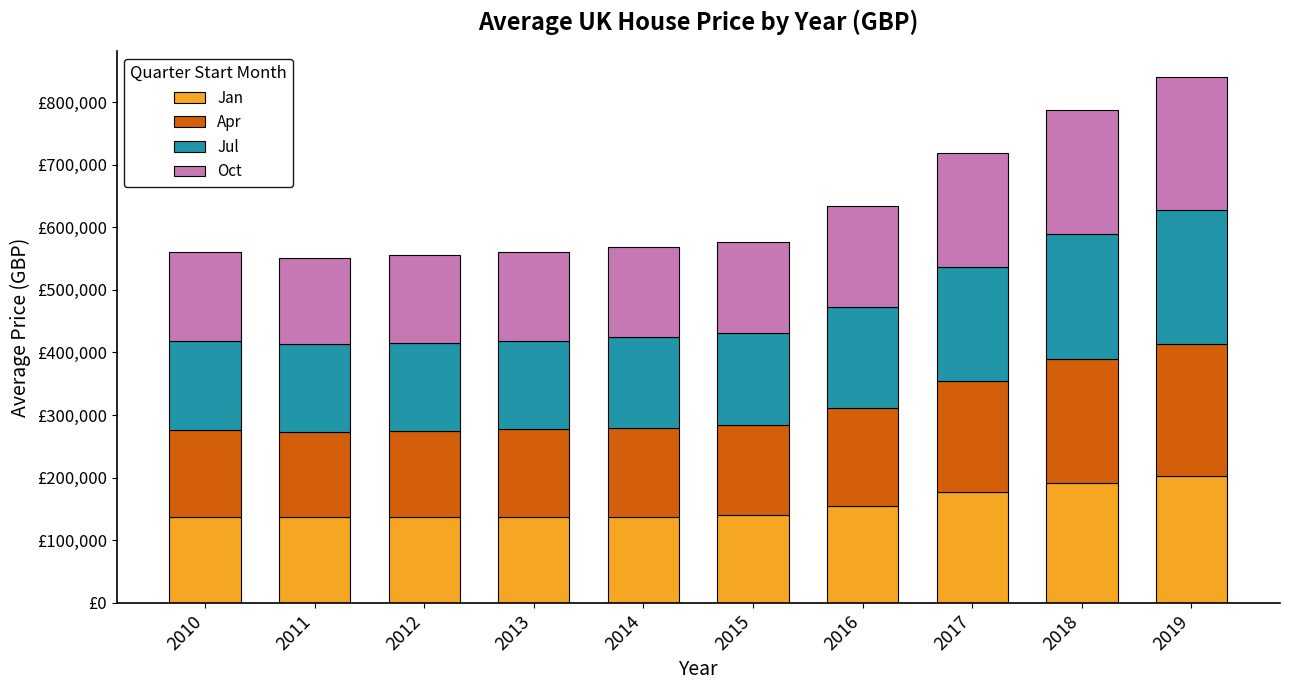

Does the chart contain stacked bars?

Yes